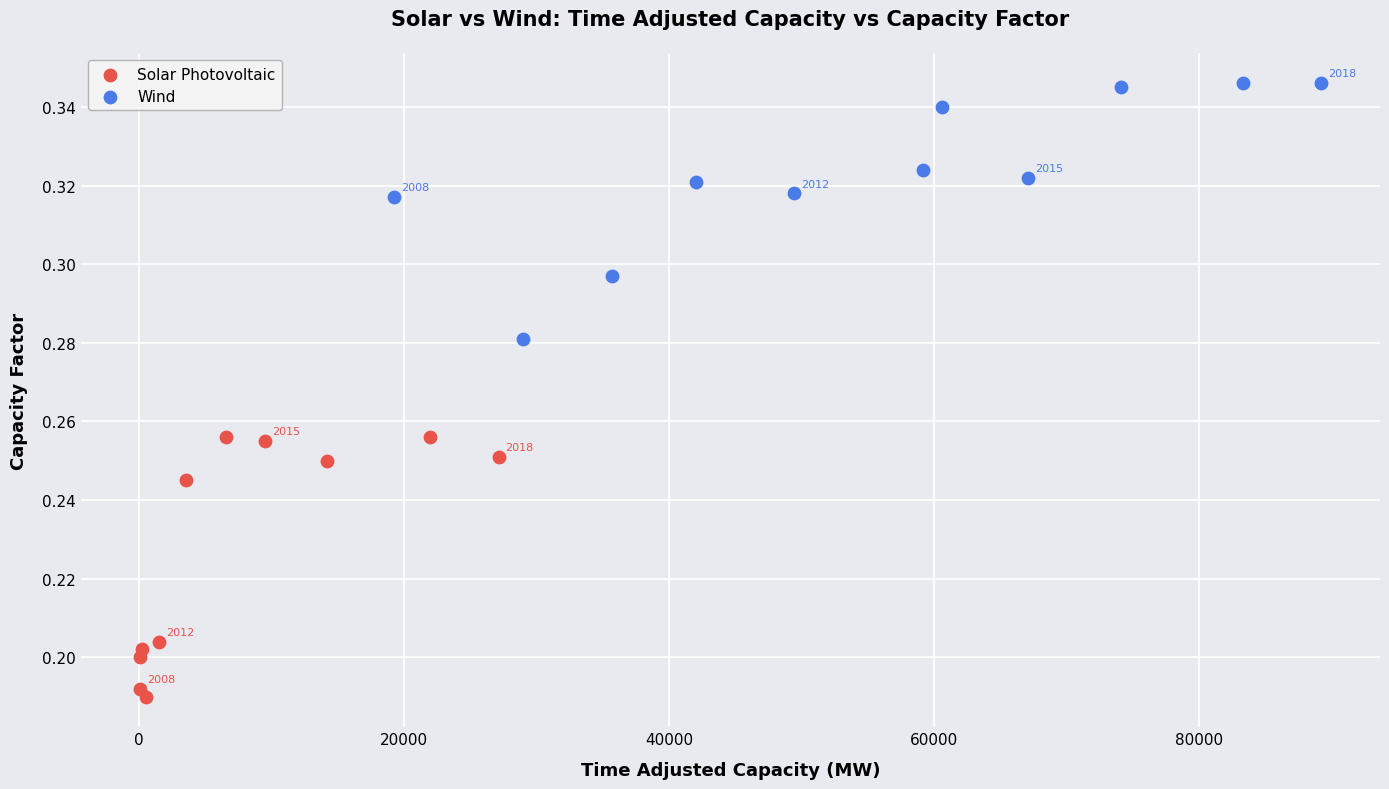

Which series reaches the minimum Y coordinate?

Solar Photovoltaic